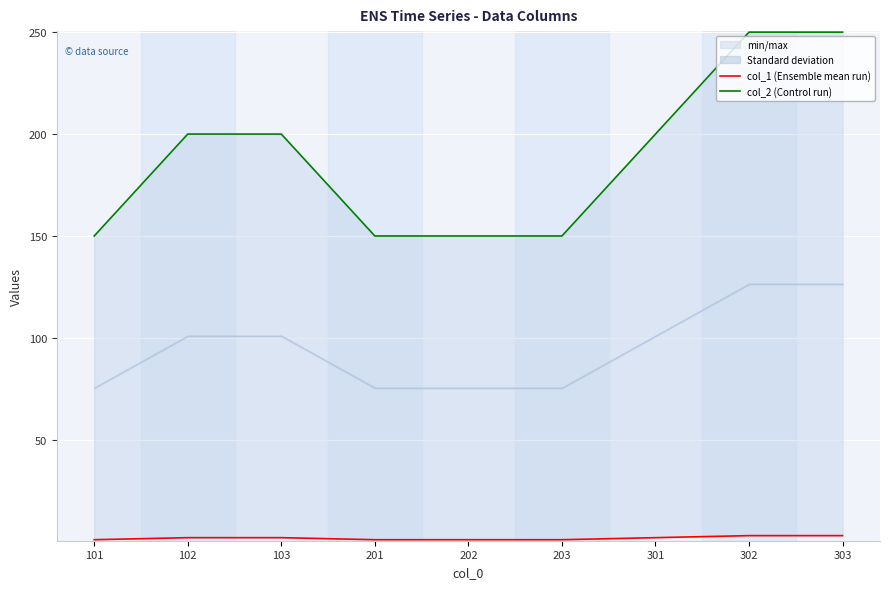

What is the difference between the highest and lowest values at 202?

149